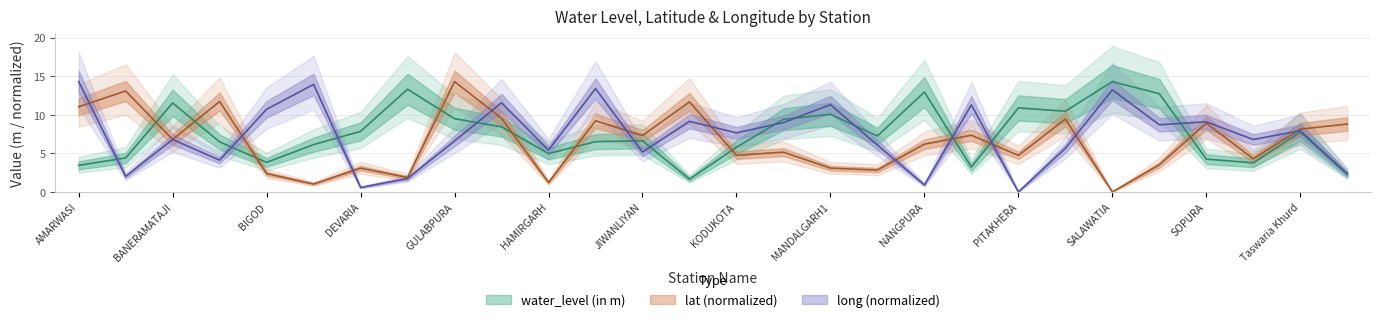

How many data points in water_level (in m) are above 7?

14